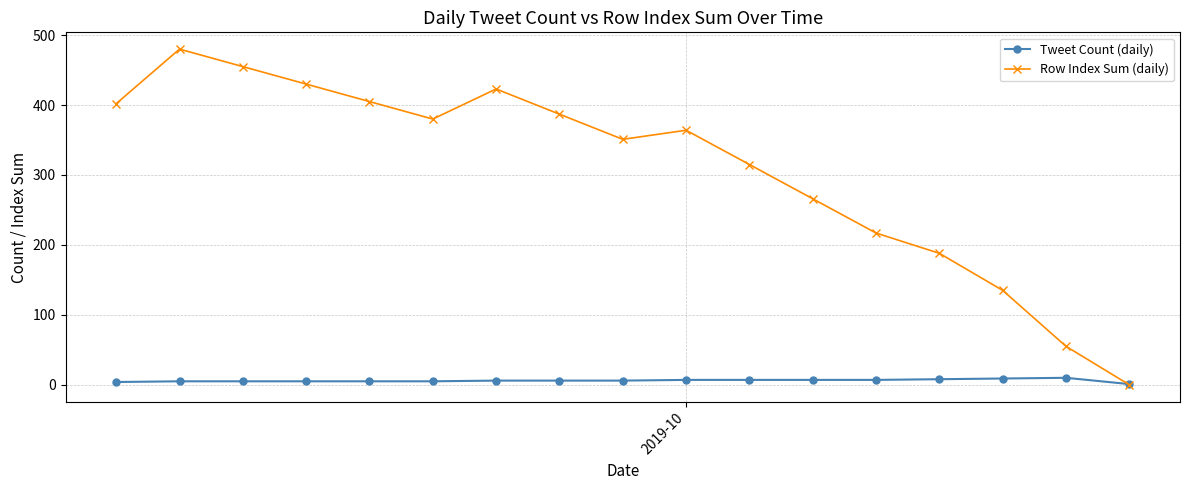

How many interior local peaks does the Row Index Sum (daily) series have?

3